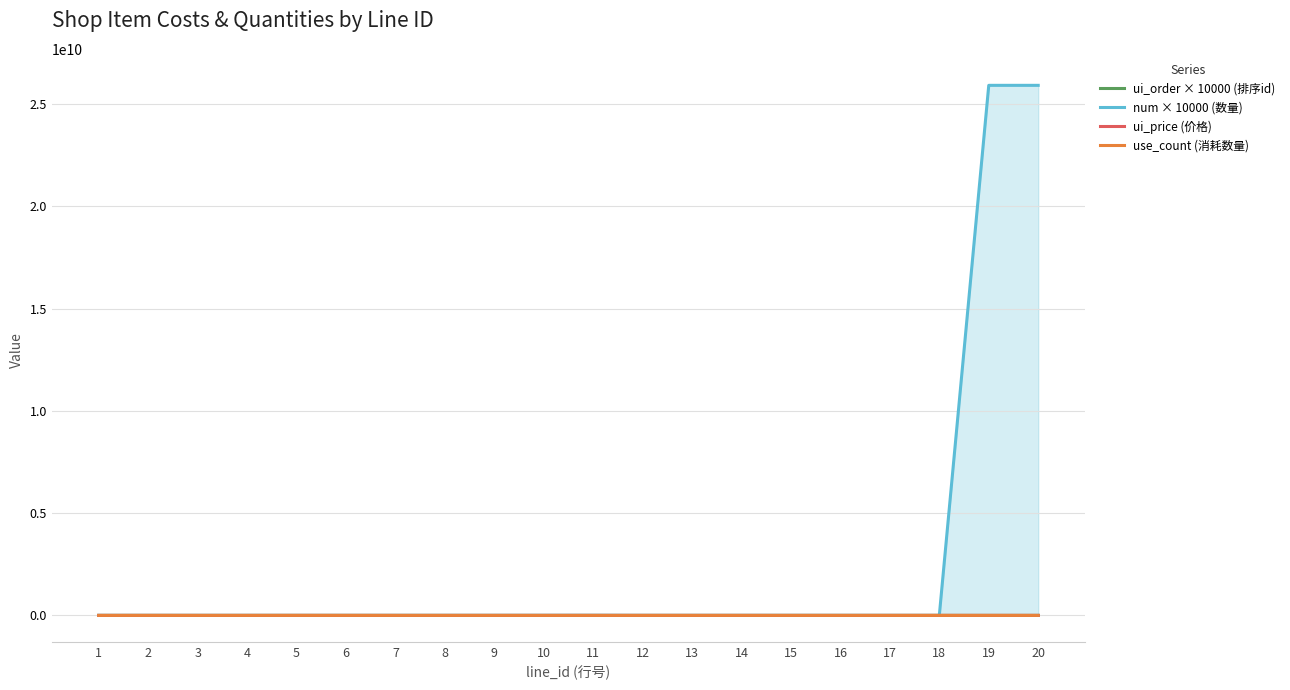

What are all the series names shown in the legend?

ui_order × 10000 (排序id), num × 10000 (数量), ui_price (价格), use_count (消耗数量)